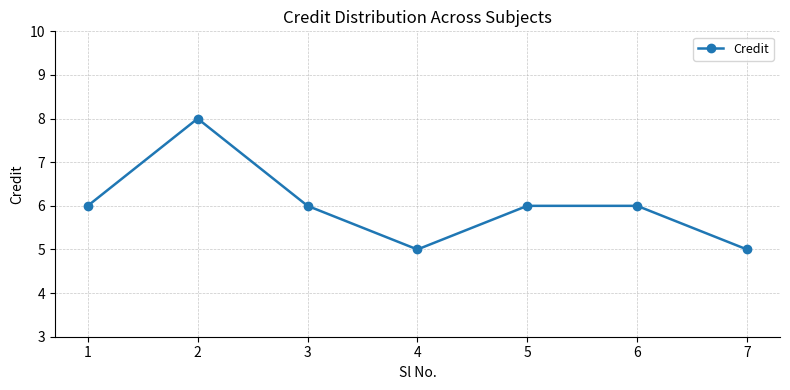

Which category has the highest value across all series?

2